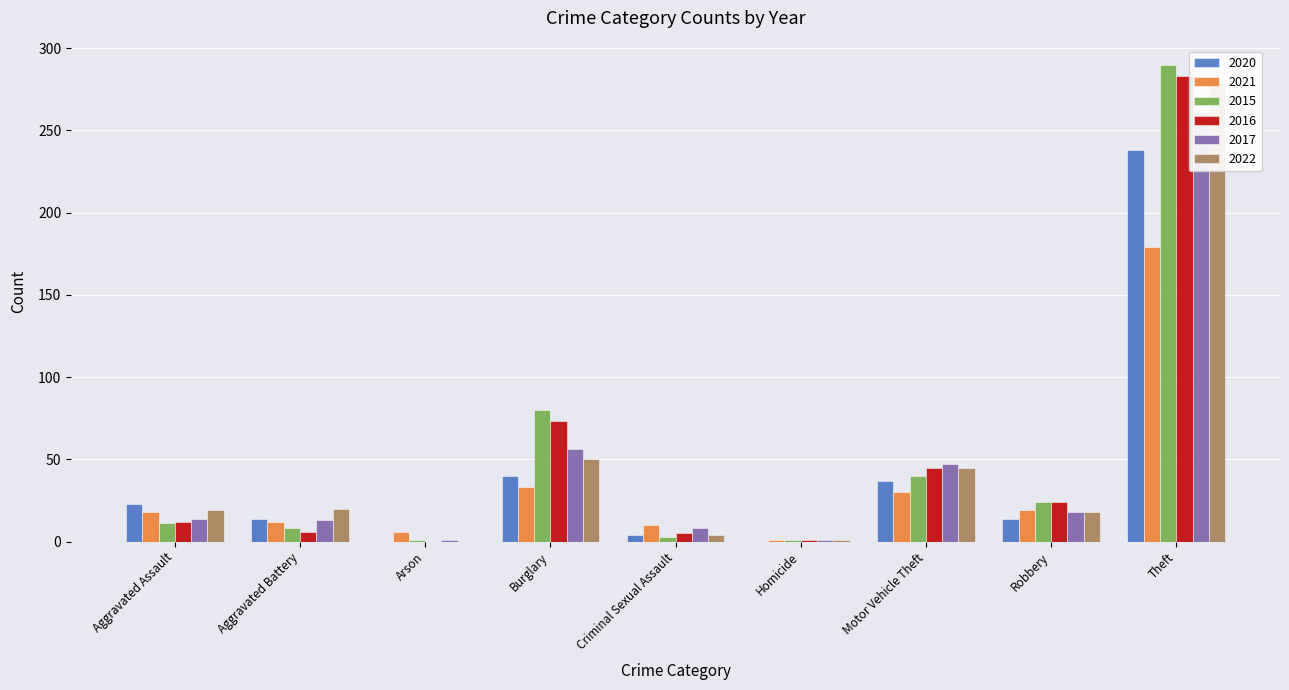

Where is 2021 nearest to the value 154?

Theft